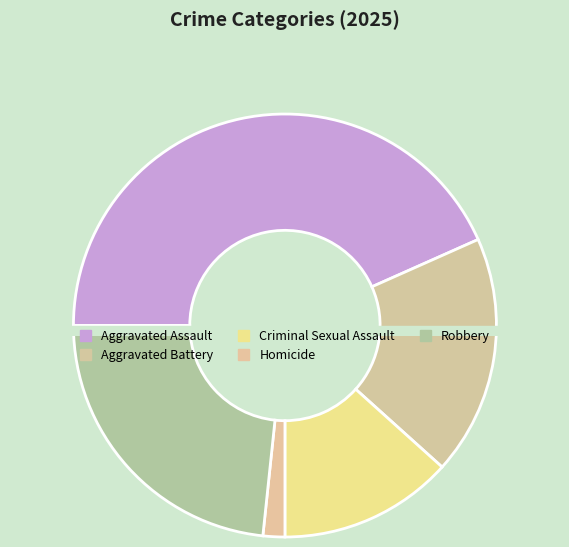

What is the smallest slice in the pie chart?

Homicide